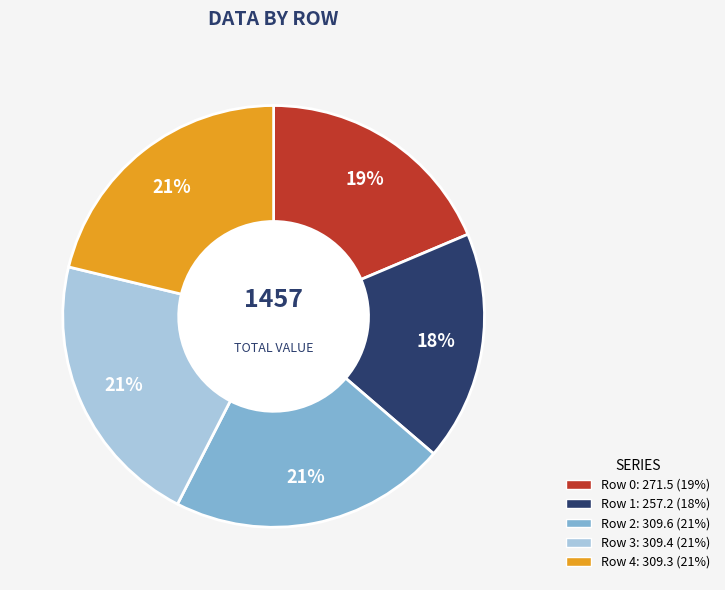

How many segments does this pie chart have?

5